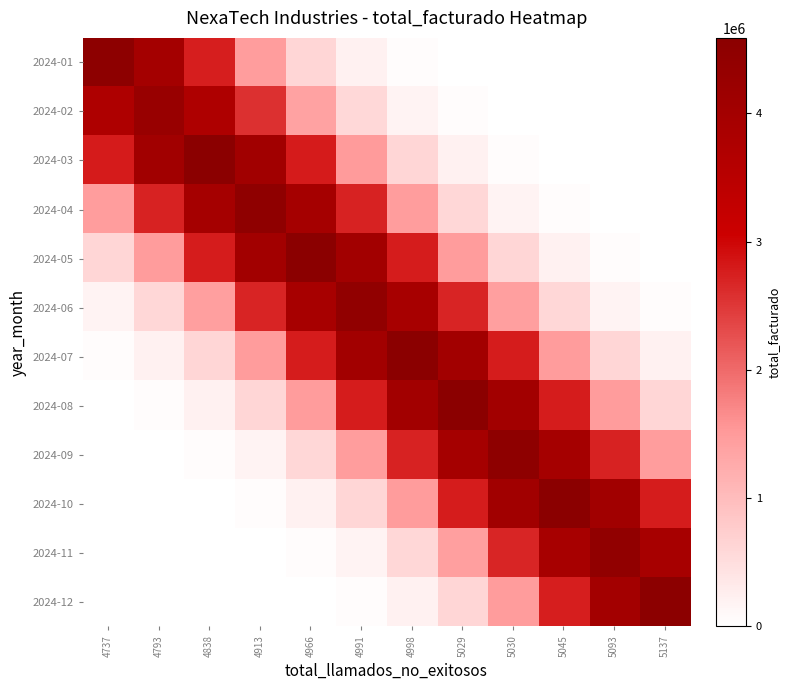

How many data points does each series have?

12